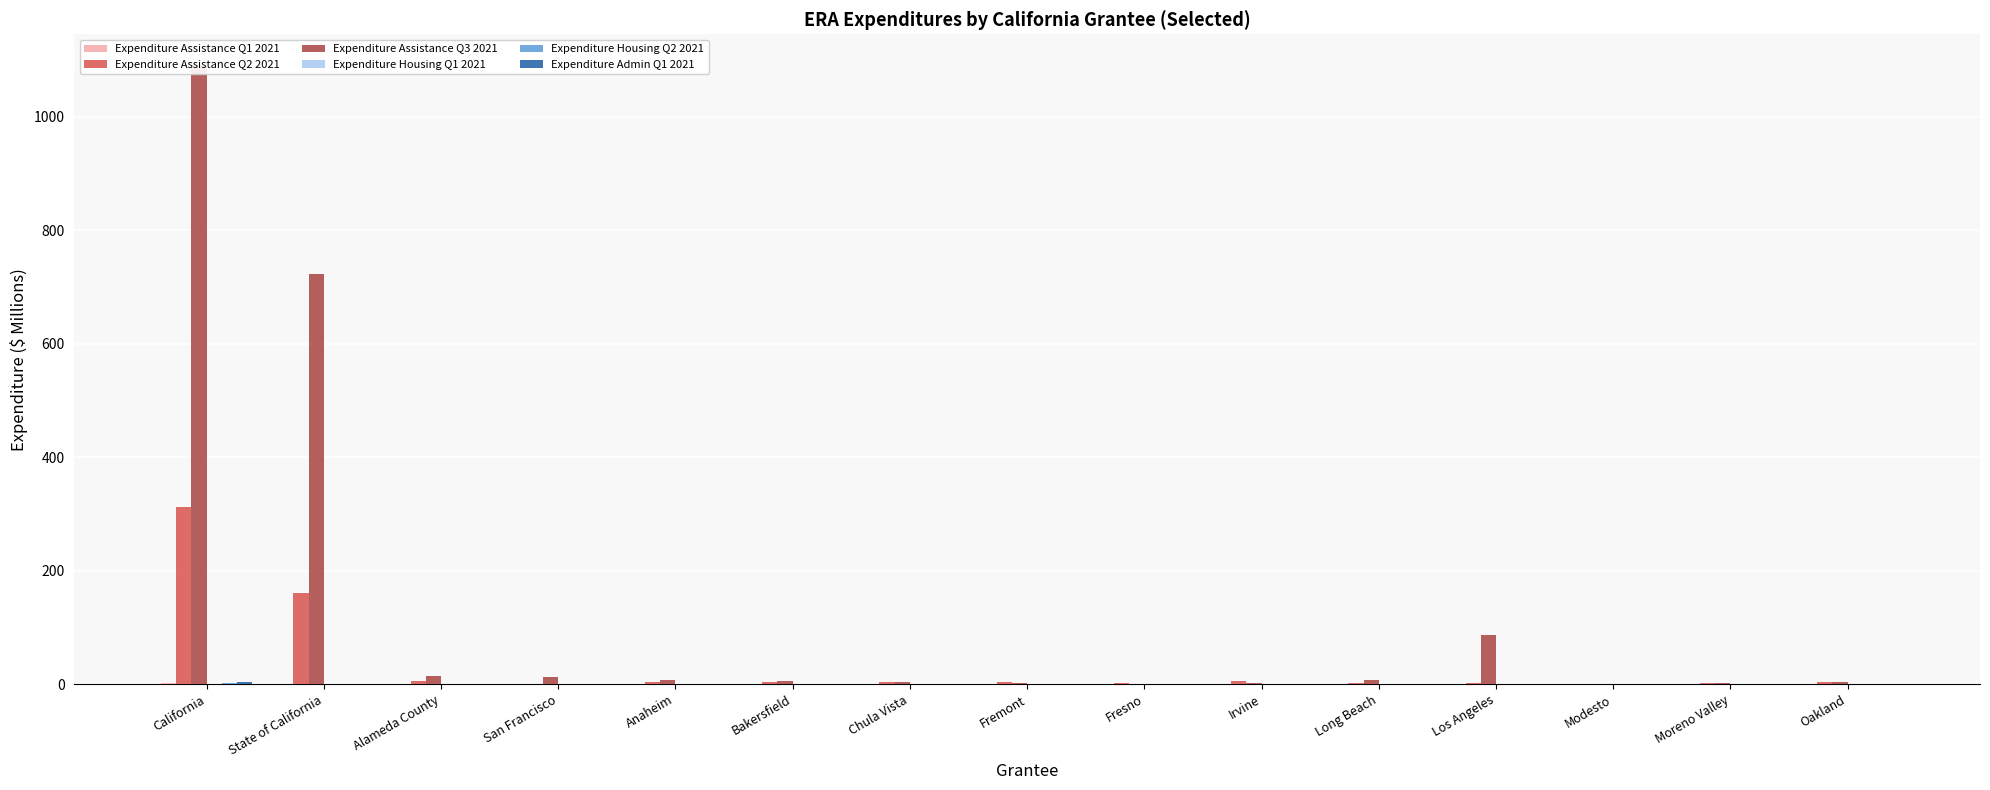

The value of Expenditure Assistance Q2 2021 at Chula Vista is 3.8. True or false?

True